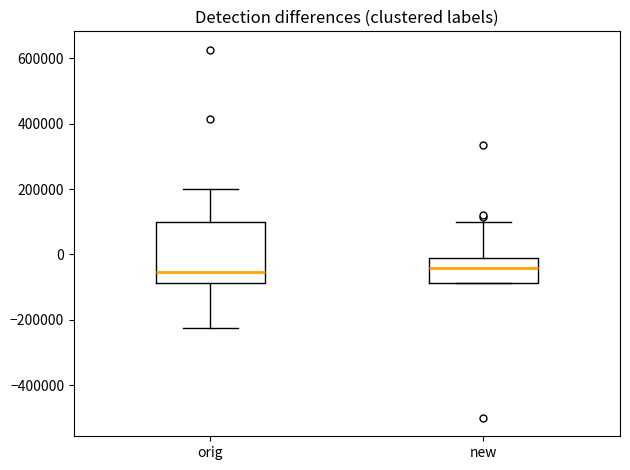

Reading left to right, transcribe this box plot: for each box, give where its median line is, the range the box spans, and where its two whiskers end, as read against the y-axis. The values are not printed on the chart, so give them approximately, as read against the axis.

orig: median -60000, box -80000 to 100000, whiskers -220000 to 200000
new: median -40000, box -80000 to -20000, whiskers -80000 to 100000